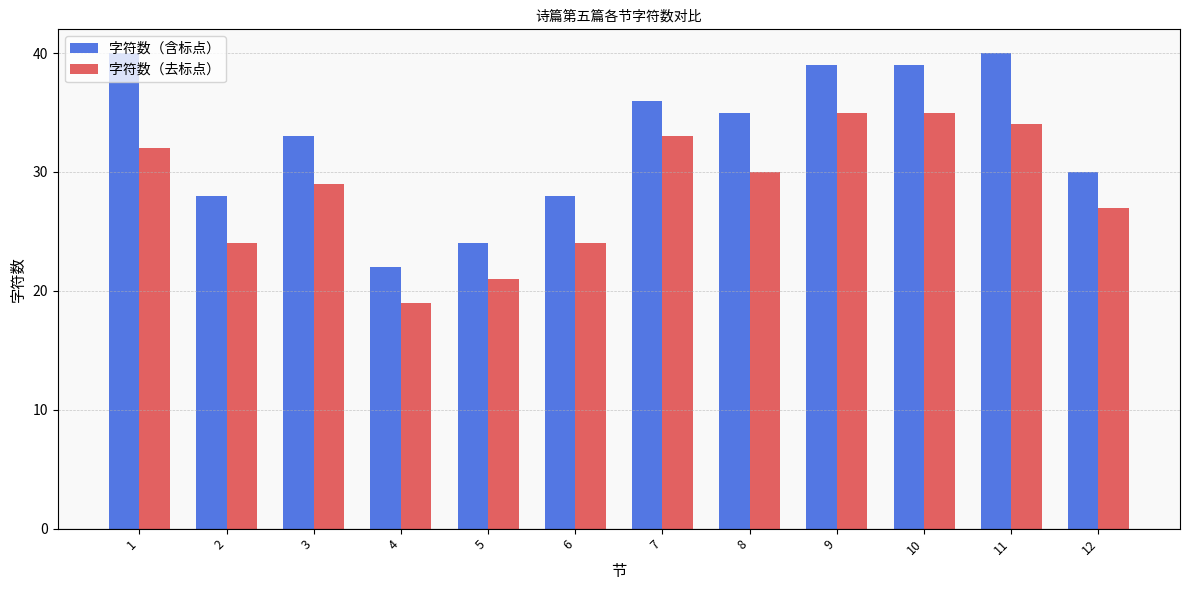

How many data points in 字符数（去标点） are less than 30?

6